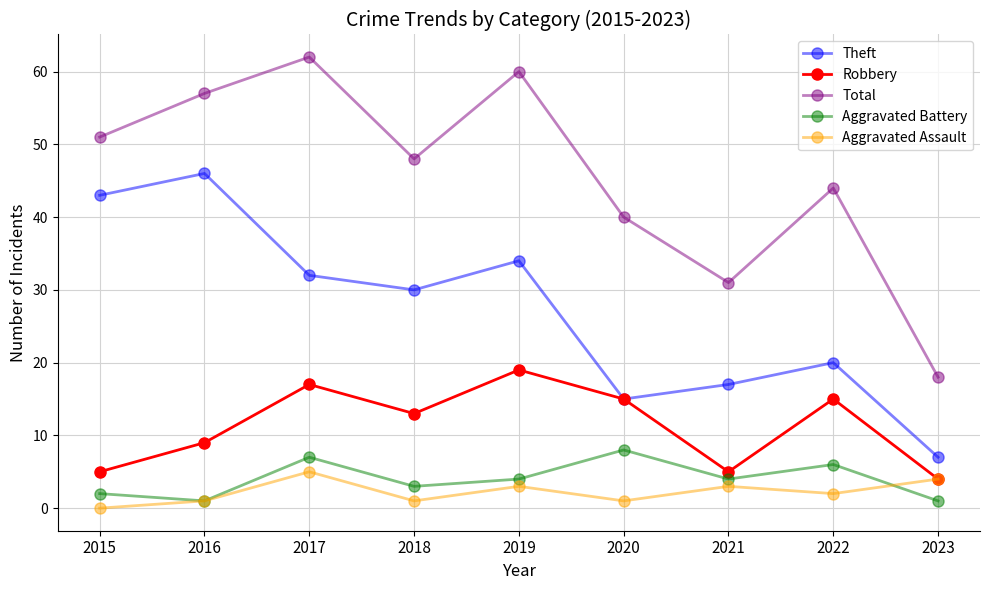

Reading left to right, what are all the values shown in this chart?

Theft: 2015=43	2016=46	2017=32	2018=30	2019=34	2020=15	2021=17	2022=20	2023=7
Robbery: 2015=5	2016=9	2017=17	2018=13	2019=19	2020=15	2021=5	2022=15	2023=4
Total: 2015=51	2016=57	2017=62	2018=48	2019=60	2020=40	2021=31	2022=44	2023=18
Aggravated Battery: 2015=2	2016=1	2017=7	2018=3	2019=4	2020=8	2021=4	2022=6	2023=1
Aggravated Assault: 2015=0	2016=1	2017=5	2018=1	2019=3	2020=1	2021=3	2022=2	2023=4